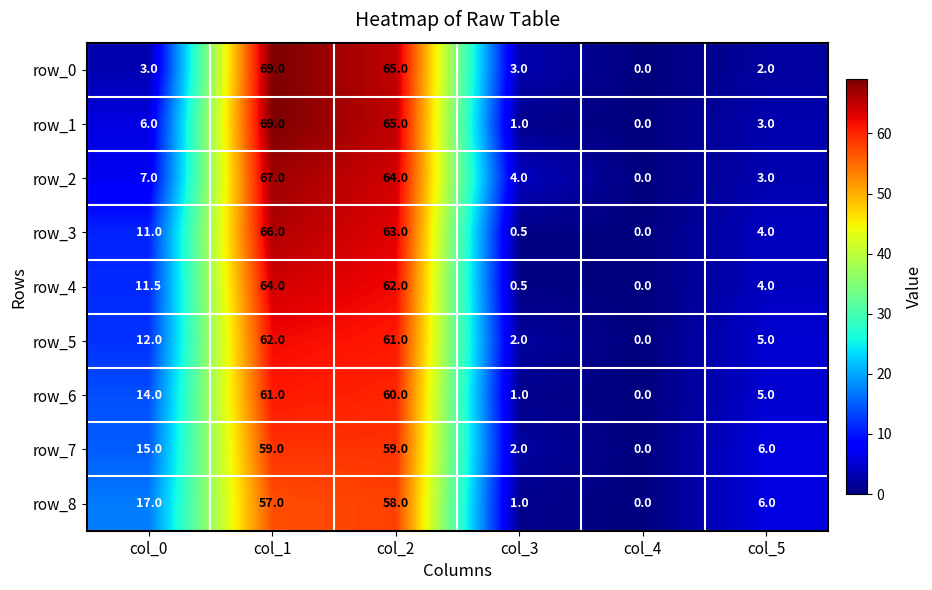

What is the difference between the row_8 values at col_1 and col_5?

51.0